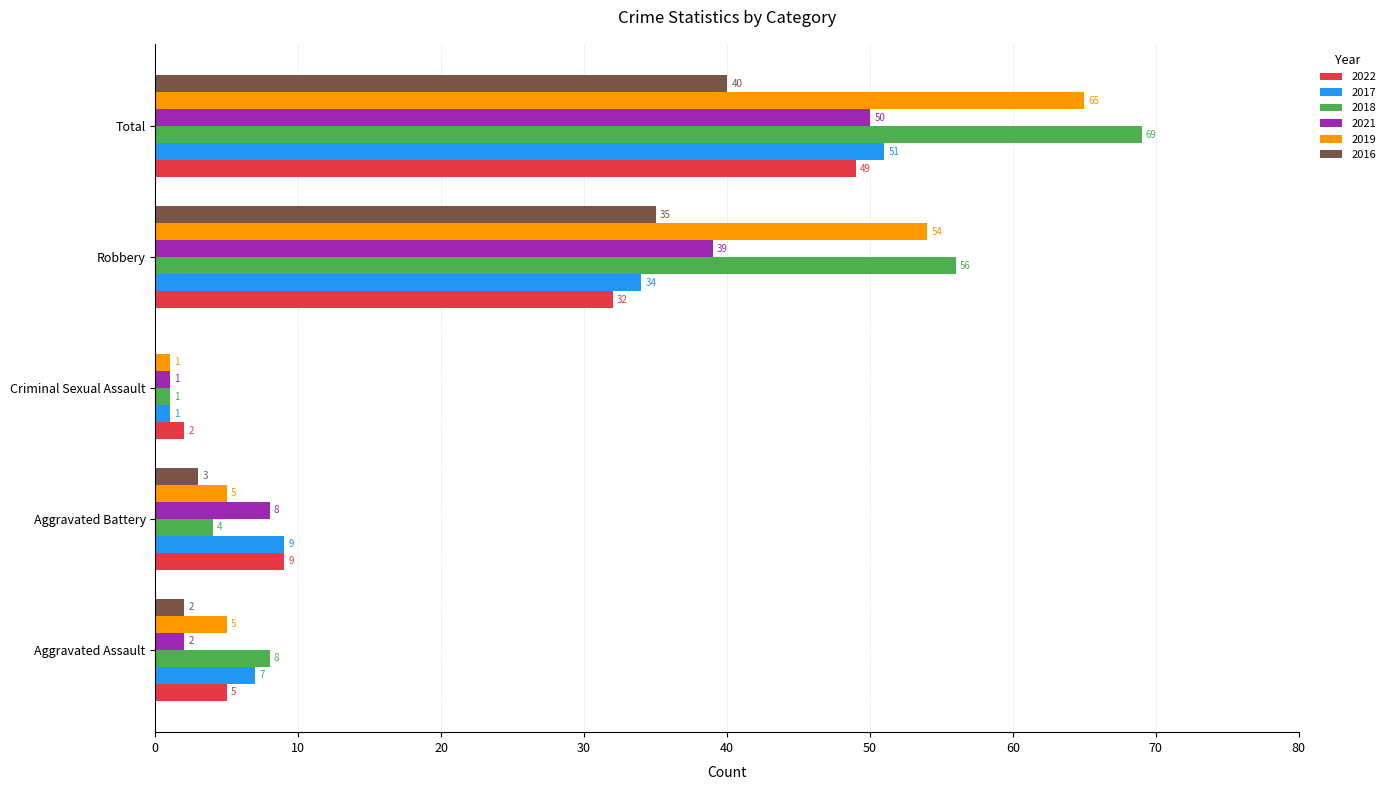

What are all the series names shown in the legend?

2022, 2017, 2018, 2021, 2019, 2016